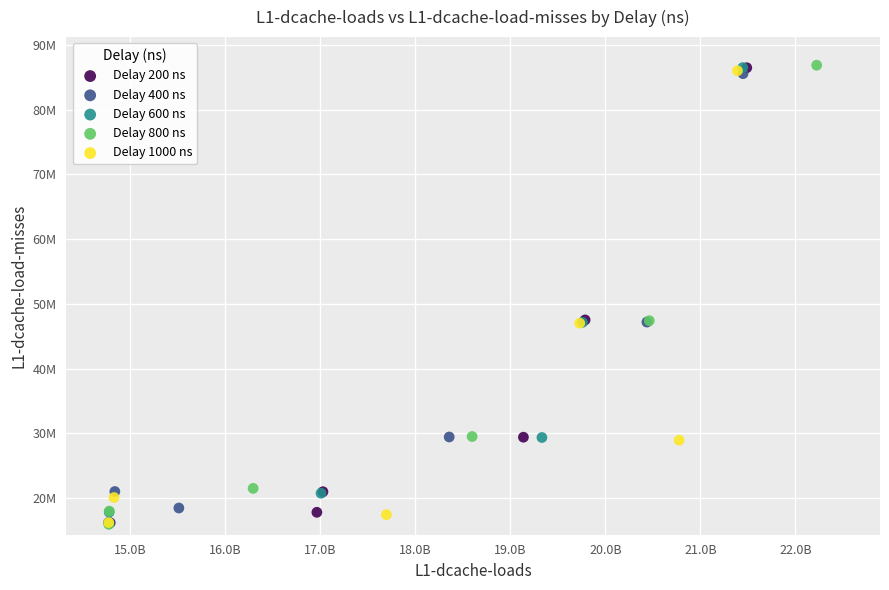

What are all the series names shown in the legend?

Delay 200 ns, Delay 400 ns, Delay 600 ns, Delay 800 ns, Delay 1000 ns